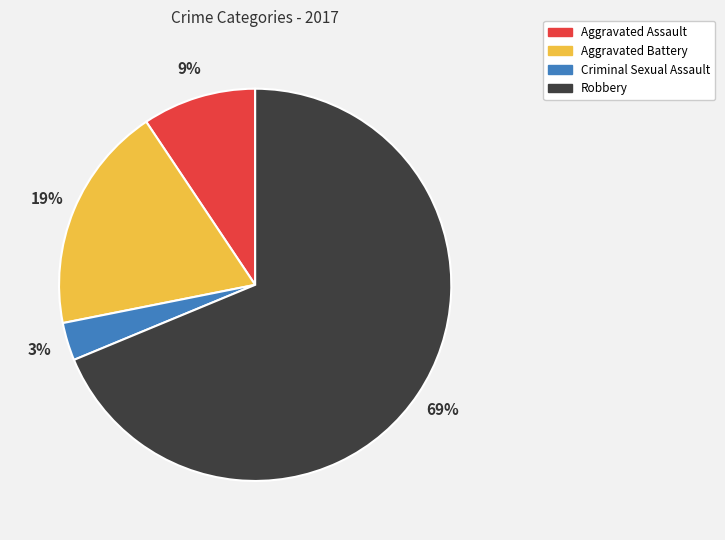

Do Aggravated Battery and Robbery together represent more than half of the pie?

Yes